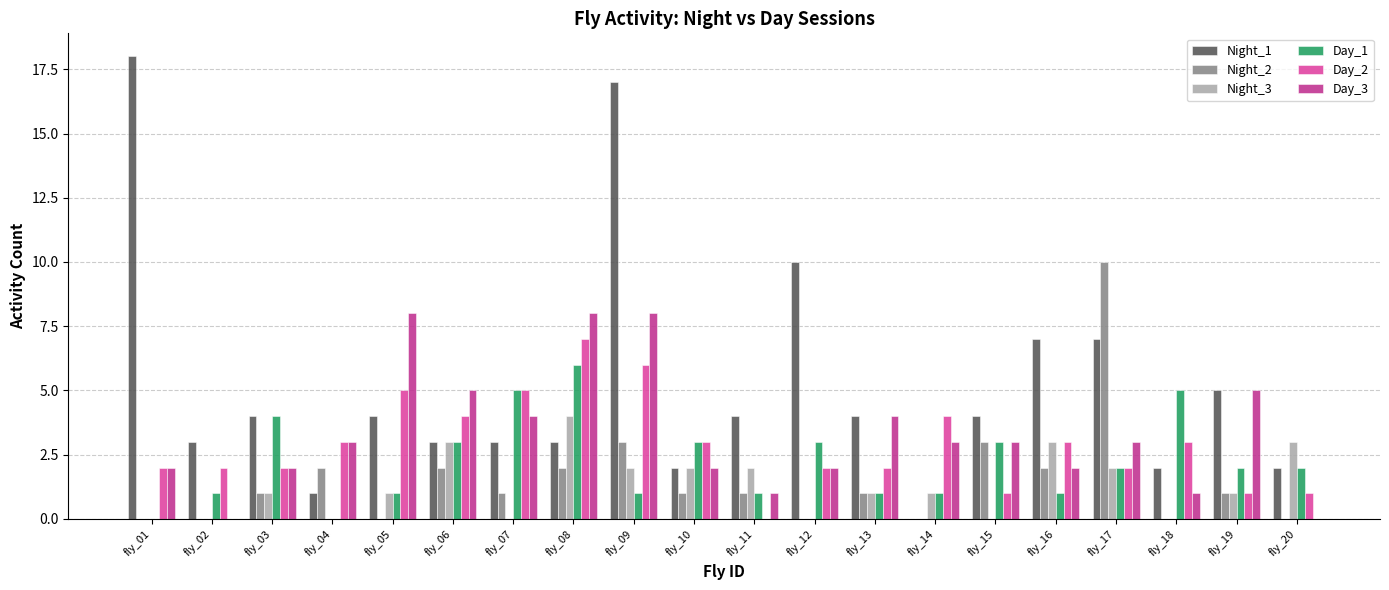

Reading right to left, list all the values displayed in this chart.

Night_1: fly_20=2	fly_19=5	fly_18=2	fly_17=7	fly_16=7	fly_15=4	fly_14=0	fly_13=4	fly_12=10	fly_11=4	fly_10=2	fly_09=17	fly_08=3	fly_07=3	fly_06=3	fly_05=4	fly_04=1	fly_03=4	fly_02=3	fly_01=18
Night_2: fly_20=0	fly_19=1	fly_18=0	fly_17=10	fly_16=2	fly_15=3	fly_14=0	fly_13=1	fly_12=0	fly_11=1	fly_10=1	fly_09=3	fly_08=2	fly_07=1	fly_06=2	fly_05=0	fly_04=2	fly_03=1	fly_02=0	fly_01=0
Night_3: fly_20=3	fly_19=1	fly_18=0	fly_17=2	fly_16=3	fly_15=0	fly_14=1	fly_13=1	fly_12=0	fly_11=2	fly_10=2	fly_09=2	fly_08=4	fly_07=0	fly_06=3	fly_05=1	fly_04=0	fly_03=1	fly_02=0	fly_01=0
Day_1: fly_20=2	fly_19=2	fly_18=5	fly_17=2	fly_16=1	fly_15=3	fly_14=1	fly_13=1	fly_12=3	fly_11=1	fly_10=3	fly_09=1	fly_08=6	fly_07=5	fly_06=3	fly_05=1	fly_04=0	fly_03=4	fly_02=1	fly_01=0
Day_2: fly_20=1	fly_19=1	fly_18=3	fly_17=2	fly_16=3	fly_15=1	fly_14=4	fly_13=2	fly_12=2	fly_11=0	fly_10=3	fly_09=6	fly_08=7	fly_07=5	fly_06=4	fly_05=5	fly_04=3	fly_03=2	fly_02=2	fly_01=2
Day_3: fly_20=0	fly_19=5	fly_18=1	fly_17=3	fly_16=2	fly_15=3	fly_14=3	fly_13=4	fly_12=2	fly_11=1	fly_10=2	fly_09=8	fly_08=8	fly_07=4	fly_06=5	fly_05=8	fly_04=3	fly_03=2	fly_02=0	fly_01=2